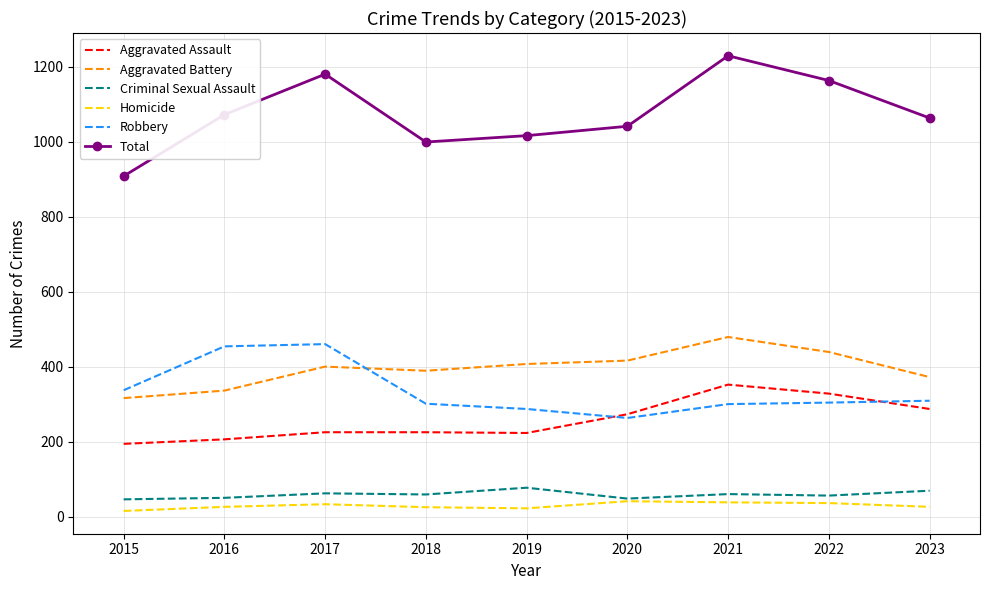

Which label corresponds to the largest value in the chart?

2021